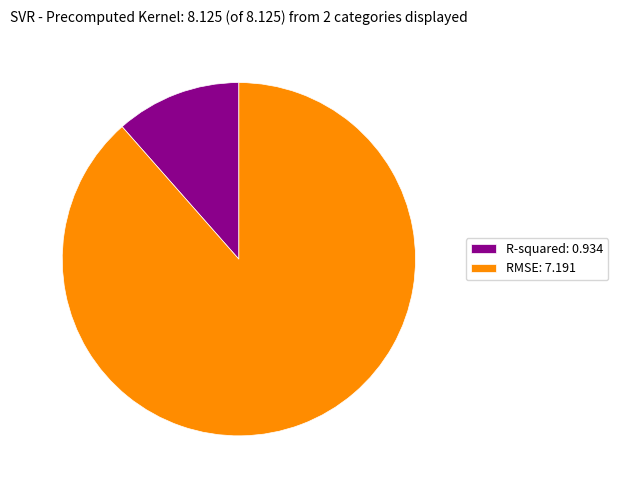

What is the smallest slice in the pie chart?

R-squared